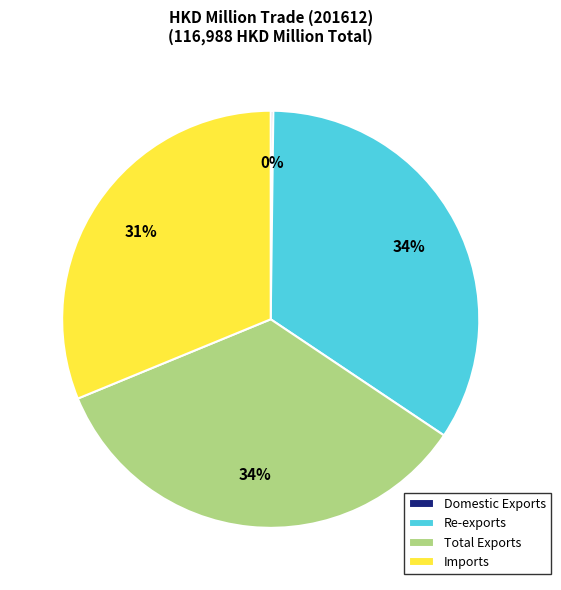

Is it true that Re-exports is 34% of the pie?

True